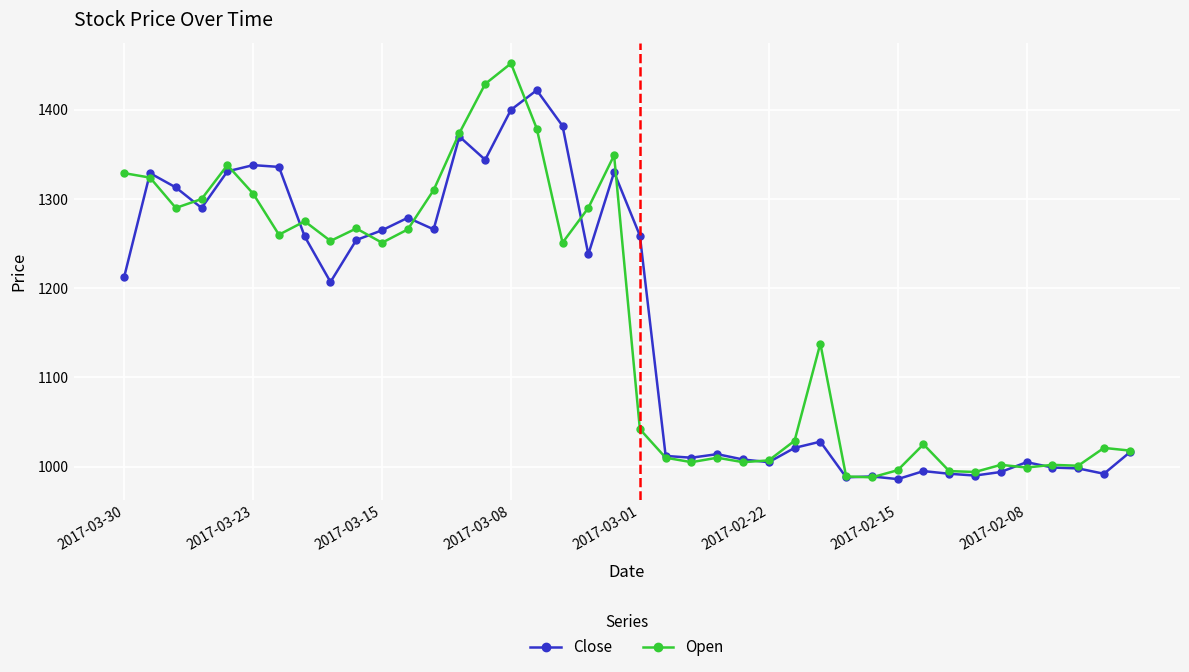

What is the value of the Open point at the 4th from the left?

1300